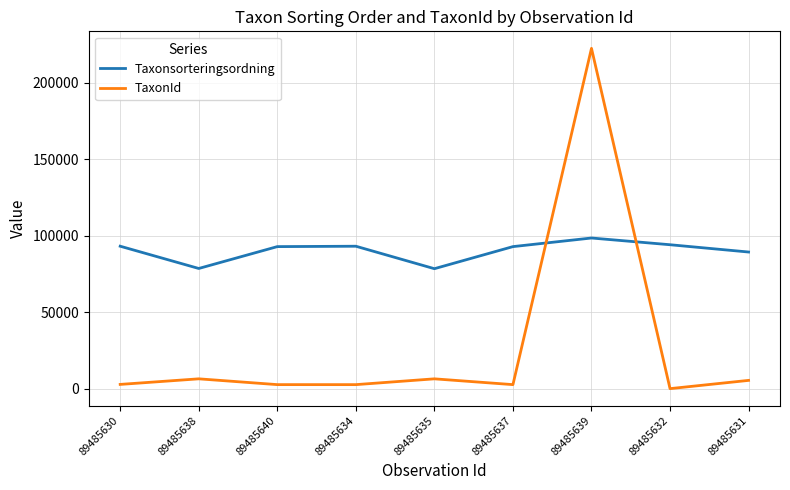

At 89485639, list the series in order from smallest to largest.

Taxonsorteringsordning, TaxonId